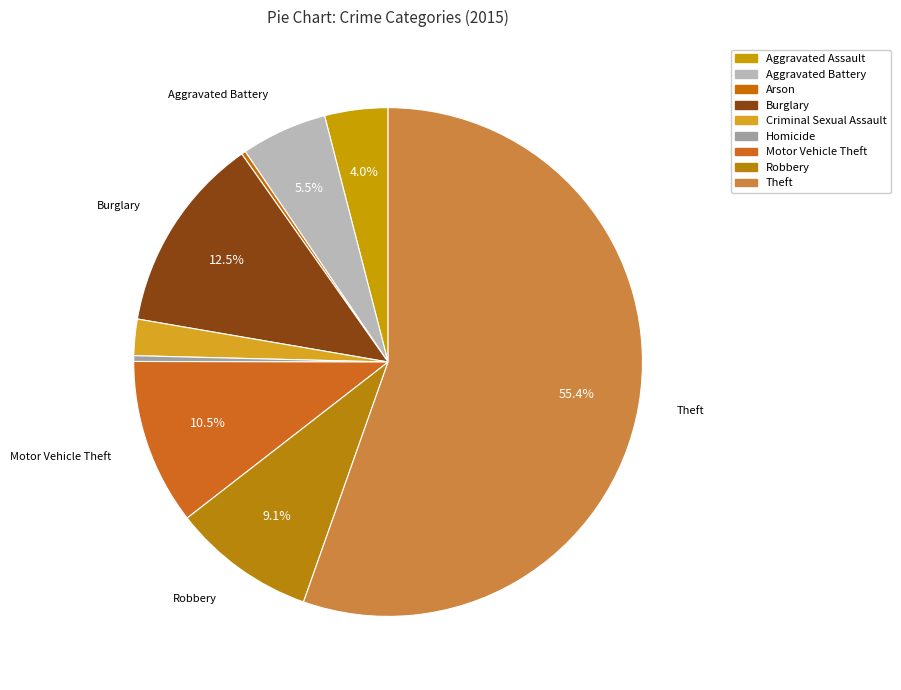

Is there any slice that represents more than half of the pie?

Yes